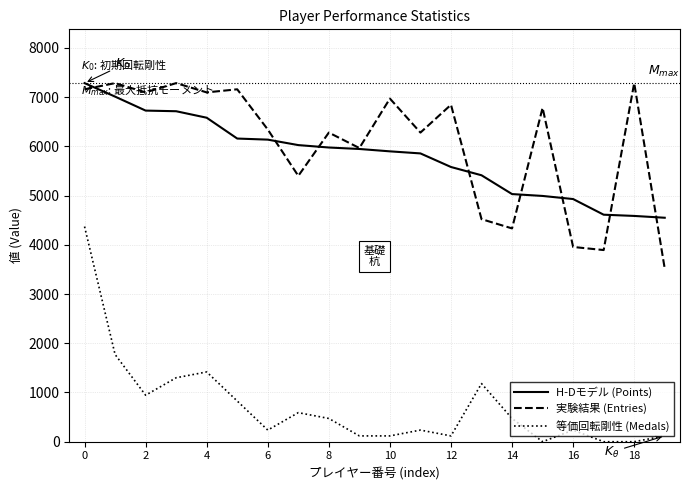

What is the greatest value displayed?

7285.0